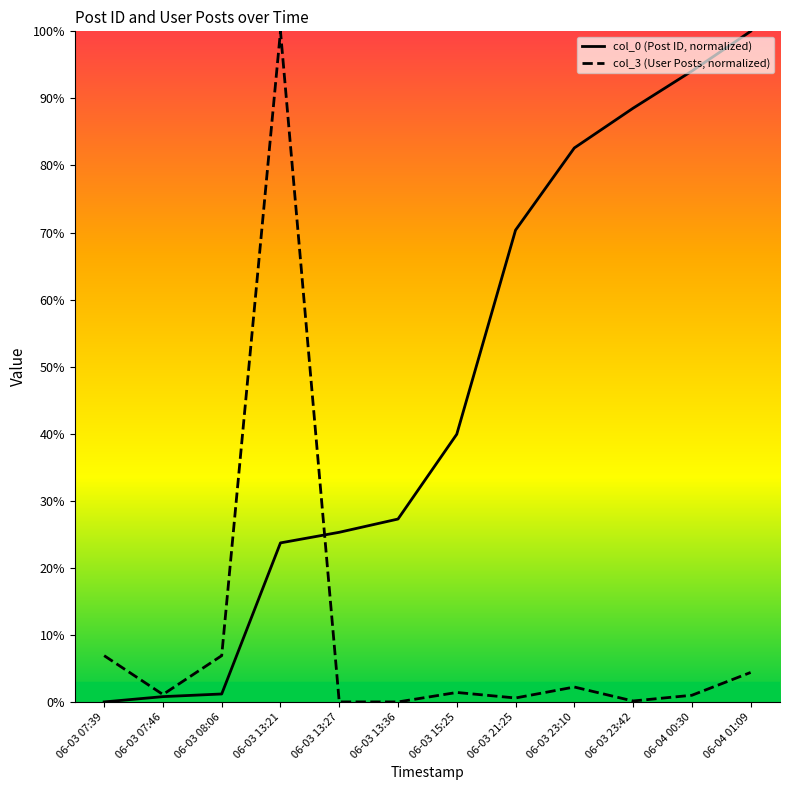

The col_3 series shows 2.2 at 06-03 23:10. True or false?

True